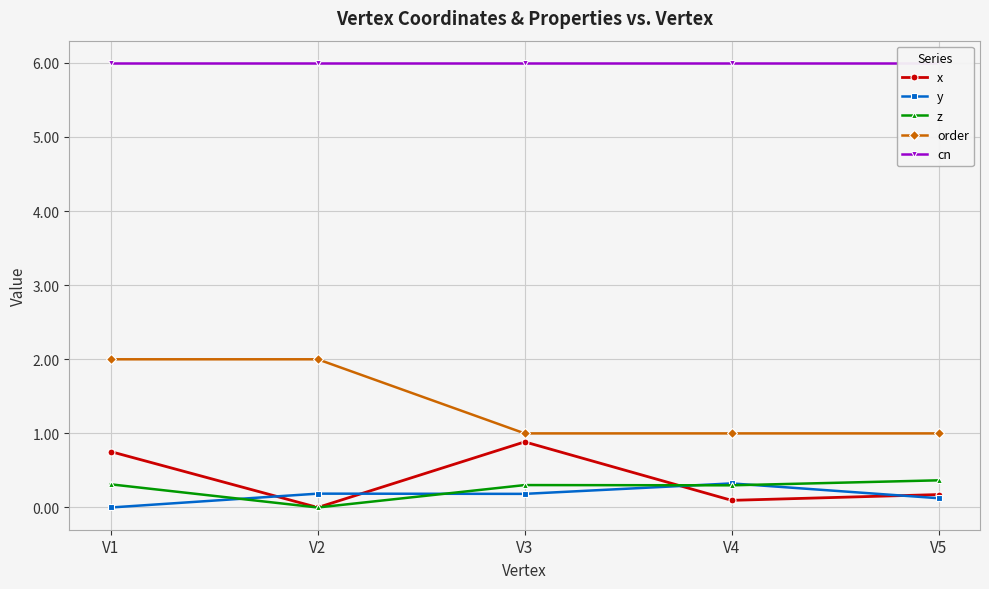

What is the approximate value of cn at V4?

6.0